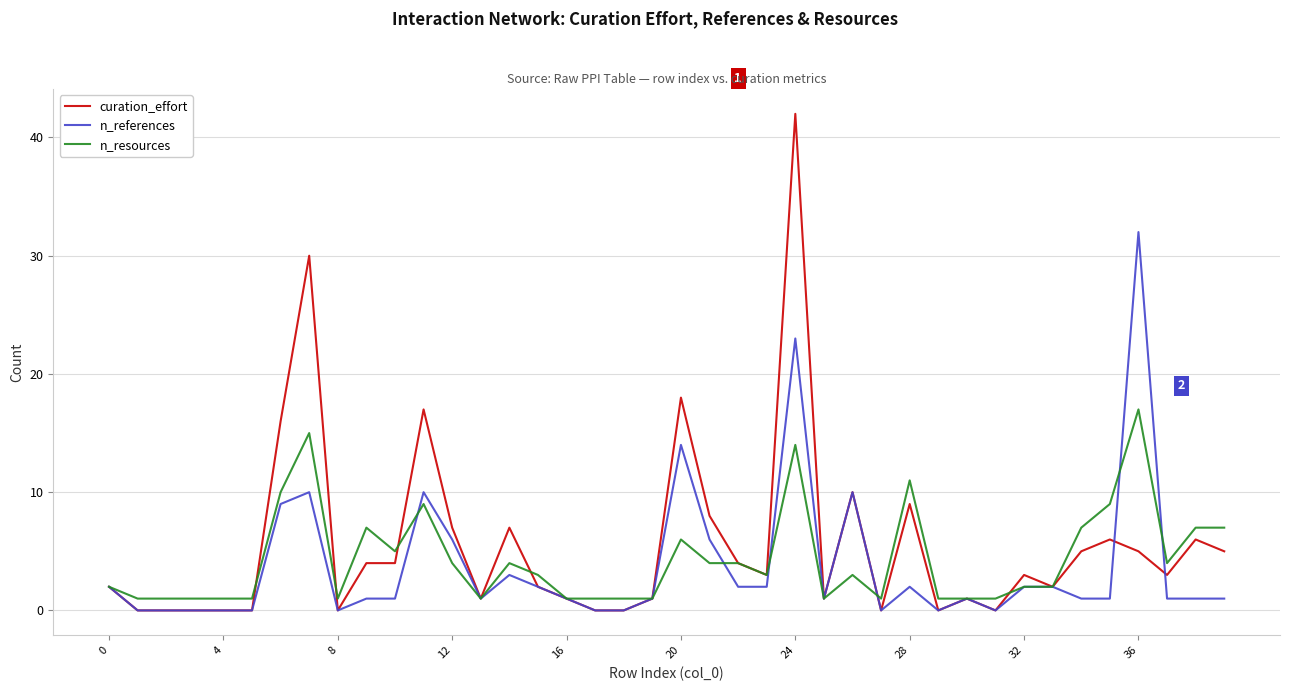

List the series in order of their peak value, highest first.

curation_effort, n_references, n_resources